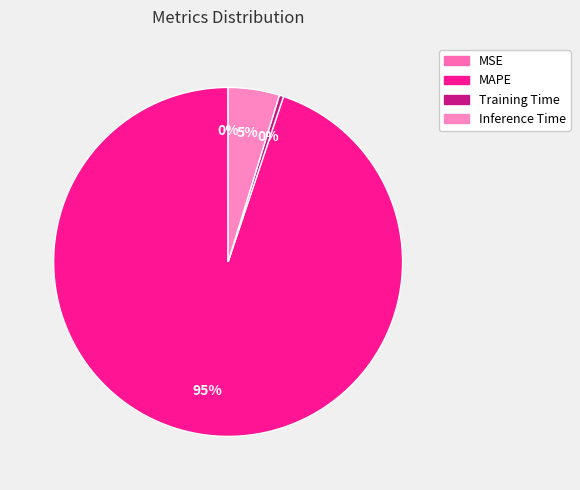

How many segments does this pie chart have?

4